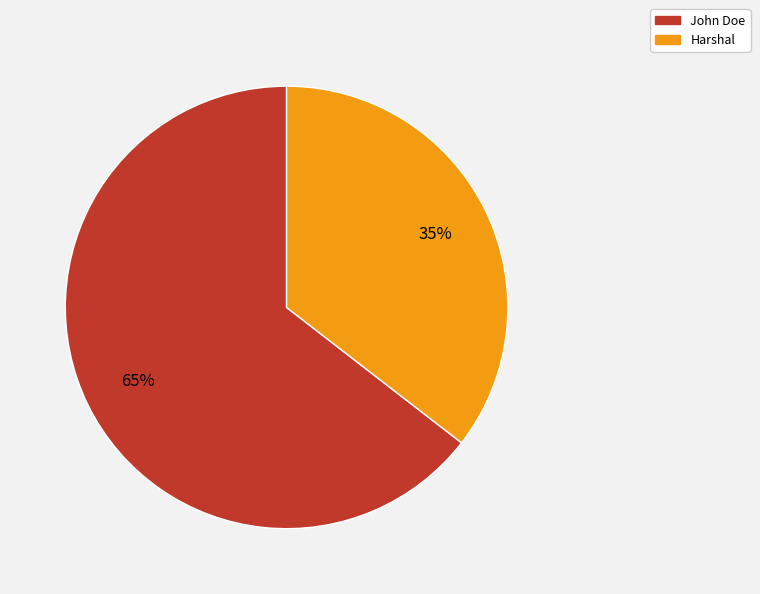

Rank the categories by value from highest to lowest.

John Doe, Harshal